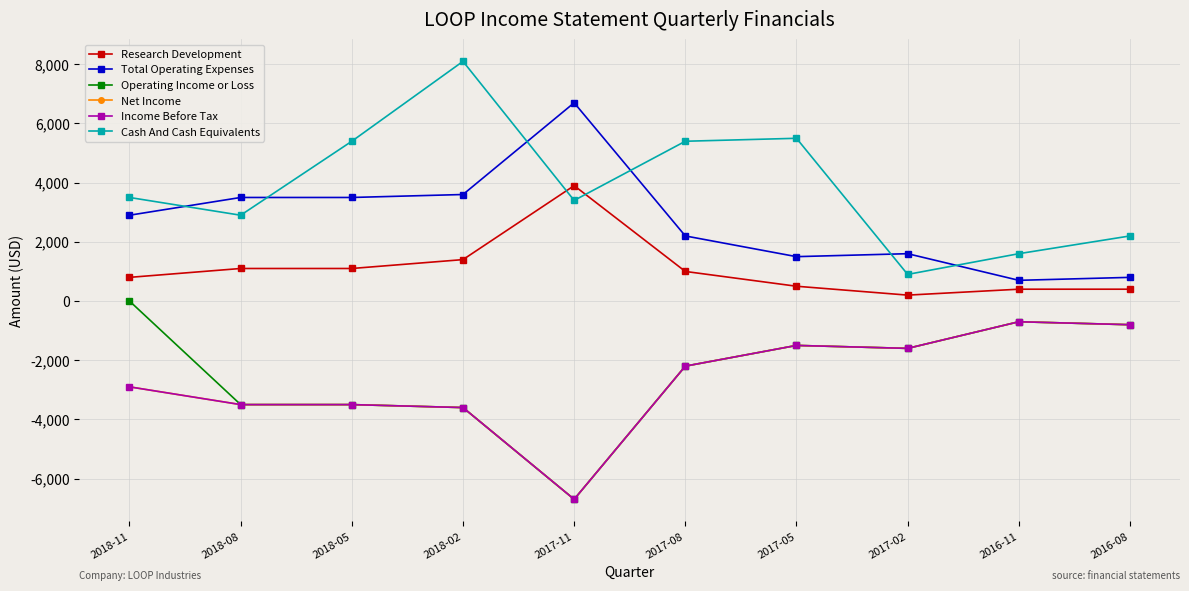

The value of Income Before Tax at 2016-11 is -700. True or false?

True